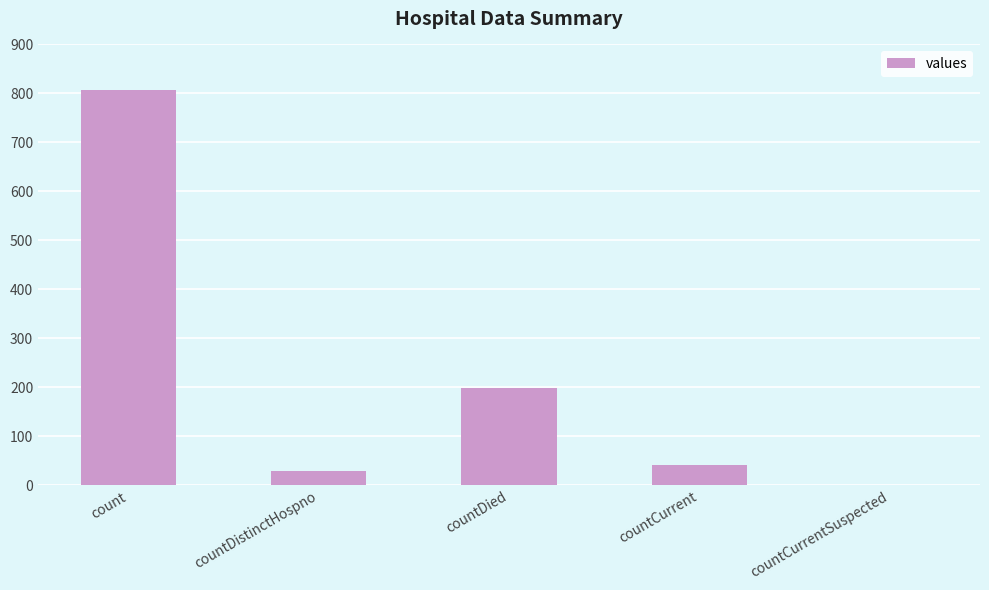

What is the sum of the values at countDied and countCurrent?

239